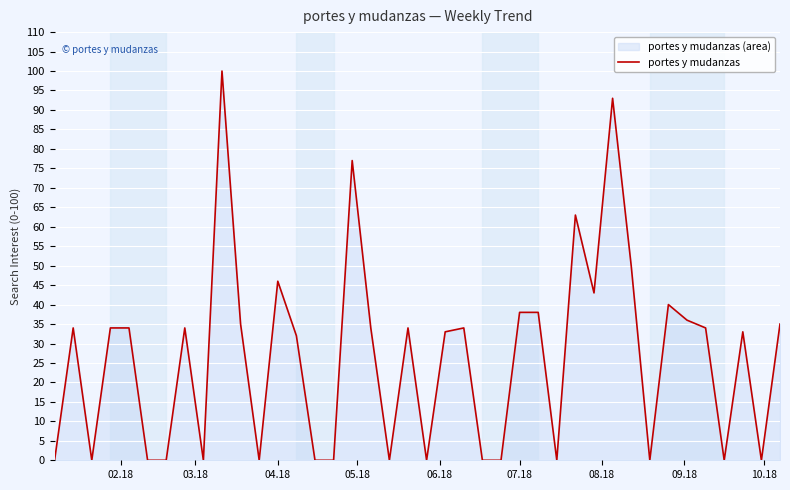

What is the greatest value displayed?

100